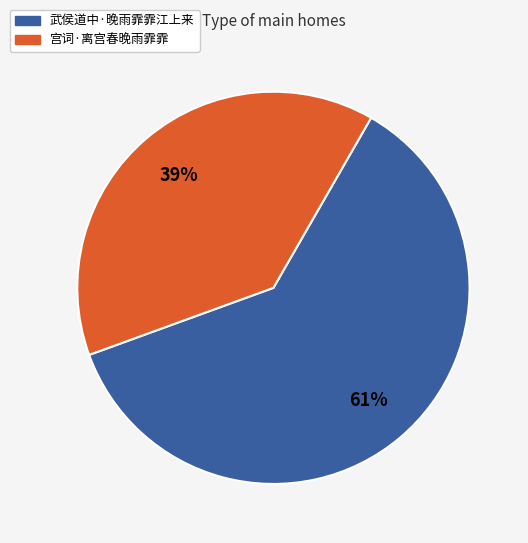

Is there any slice that represents more than half of the pie?

Yes